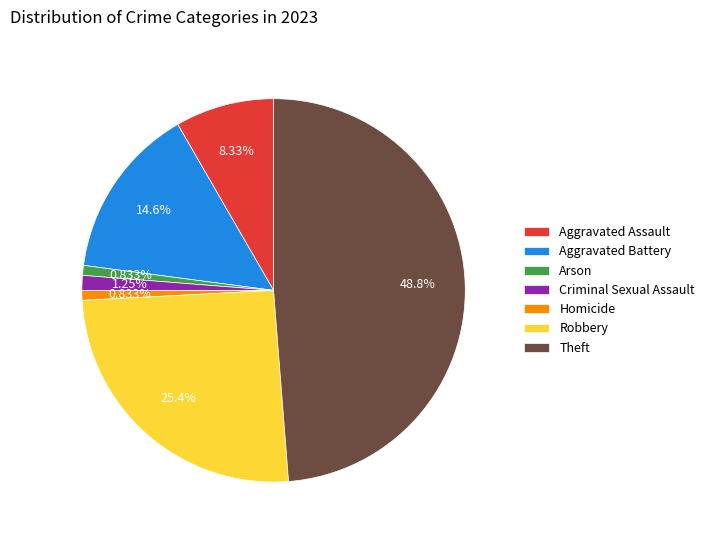

Which has a higher value, Robbery or Arson?

Robbery